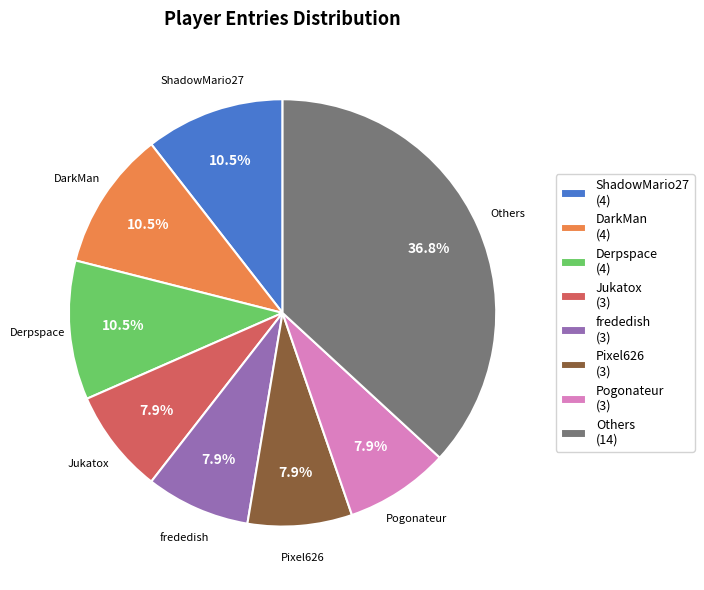

What portion of the pie excludes frededish (3)?

92.1%